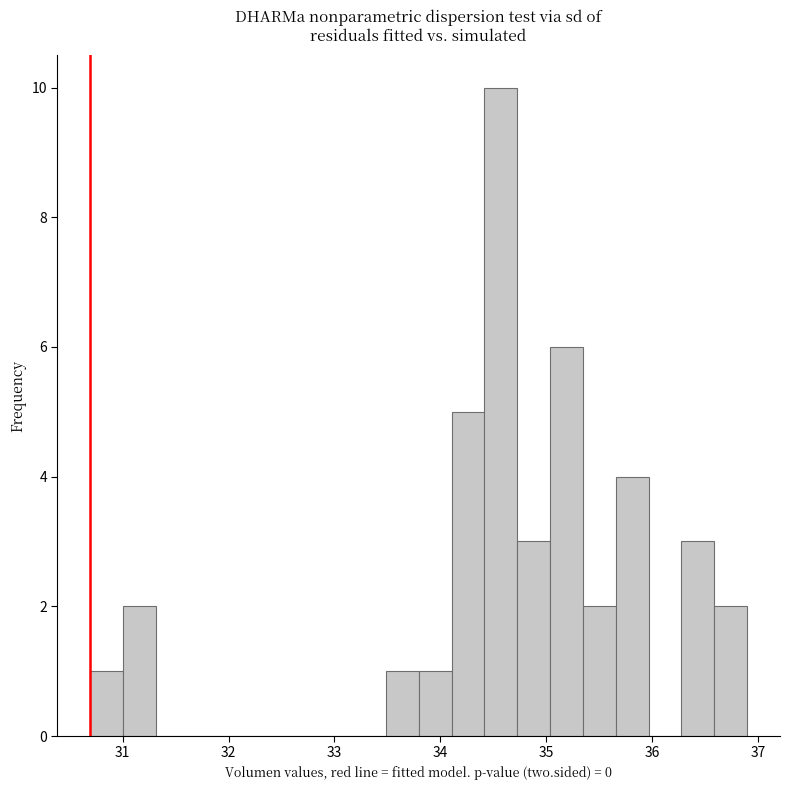

Read against the x-axis, roughly where is the centre of the tallest bar?

34.6